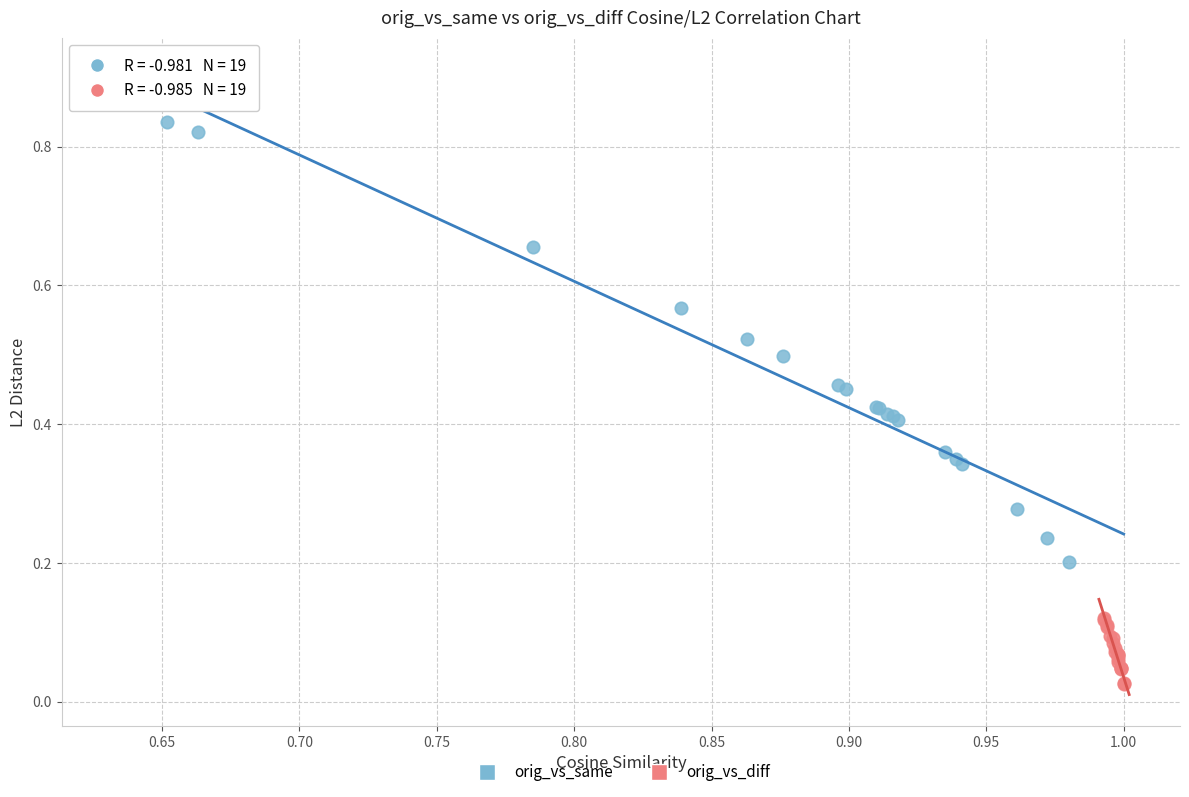

Which series reaches the maximum Y coordinate?

orig_vs_same